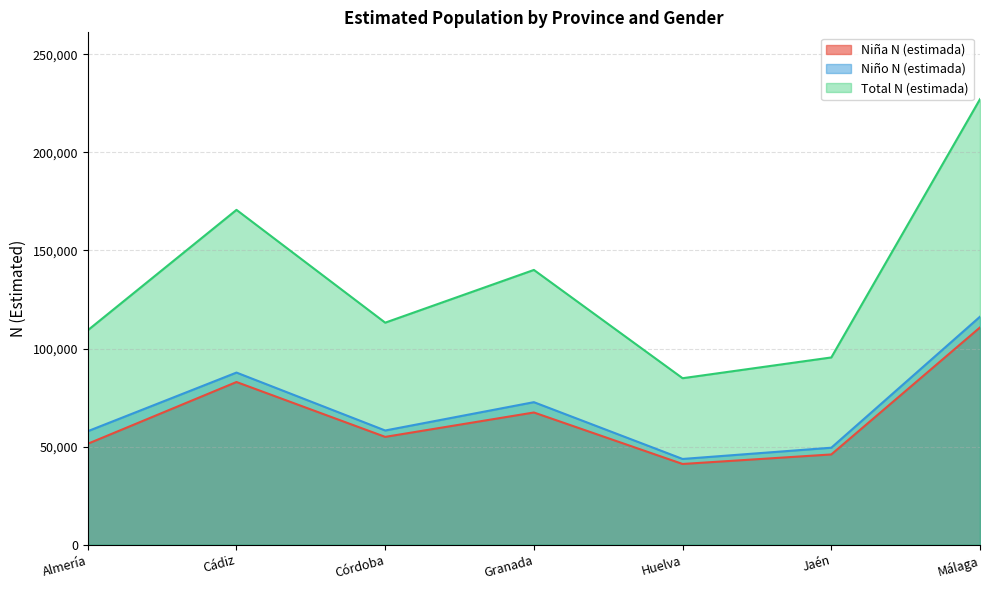

In Total N (estimada), how many points are higher than both neighbors (excluding endpoints)?

2